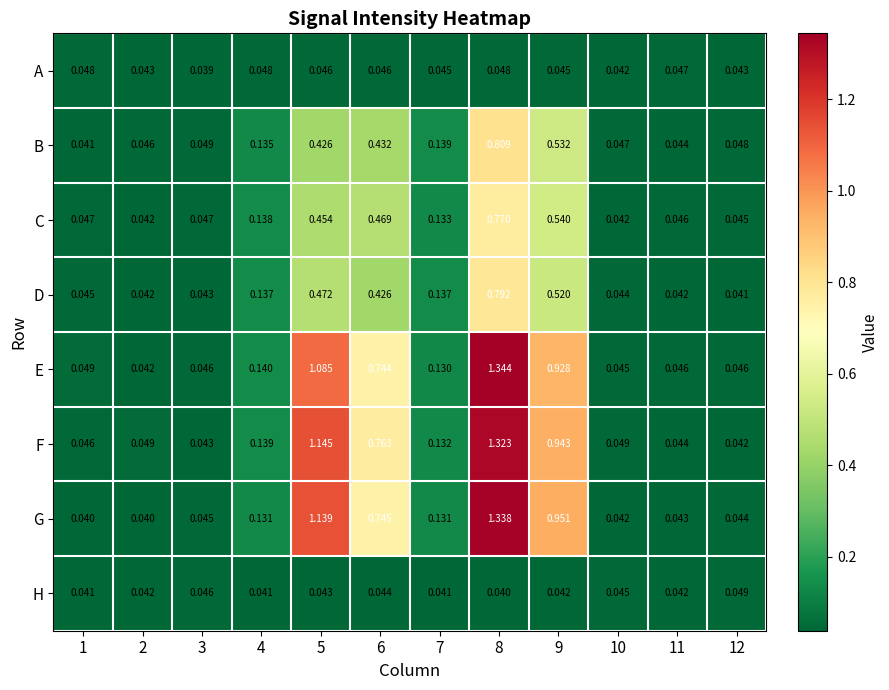

Which series has the largest total across all categories?

F